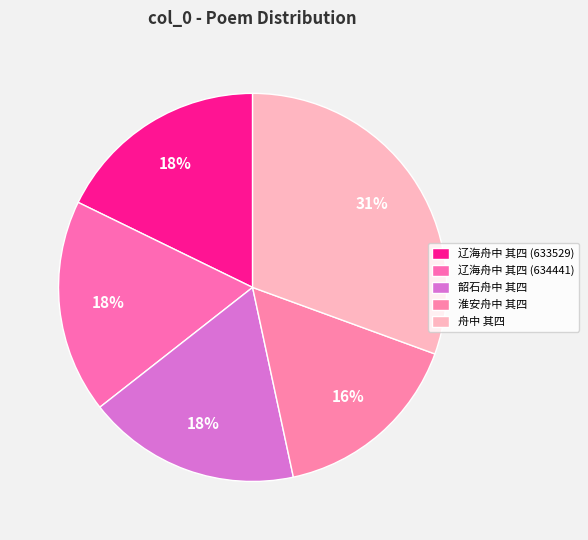

Count the number of slices in the pie.

5